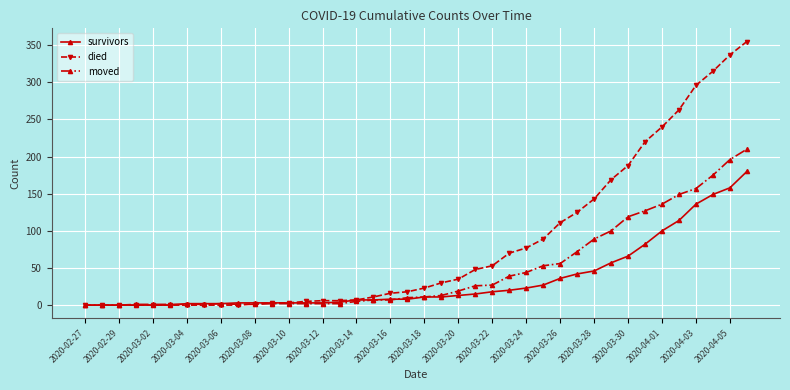

Which series has the largest total across all categories?

died